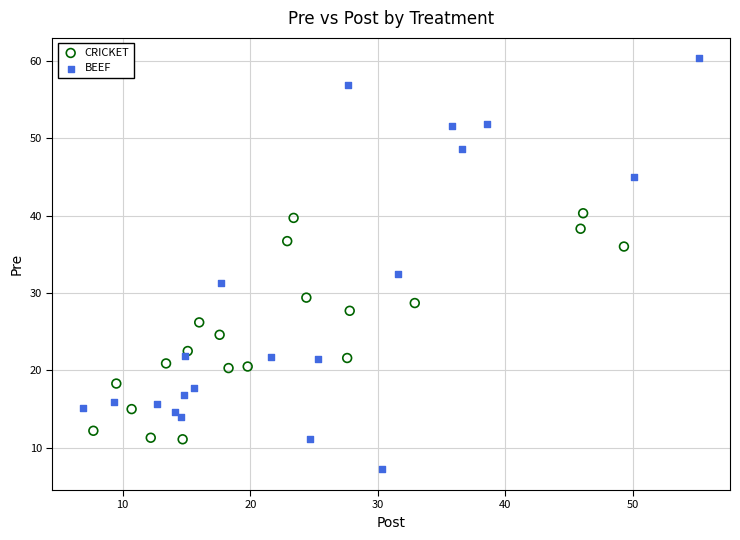

Which series contains the lowest Y value?

BEEF